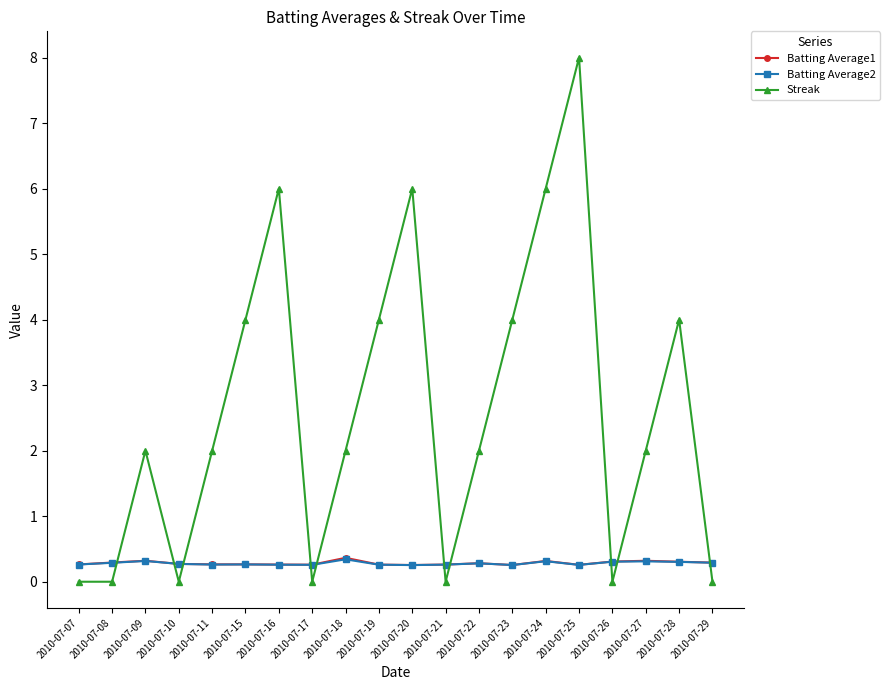

Does the chart display data point markers on the line(s)?

Yes